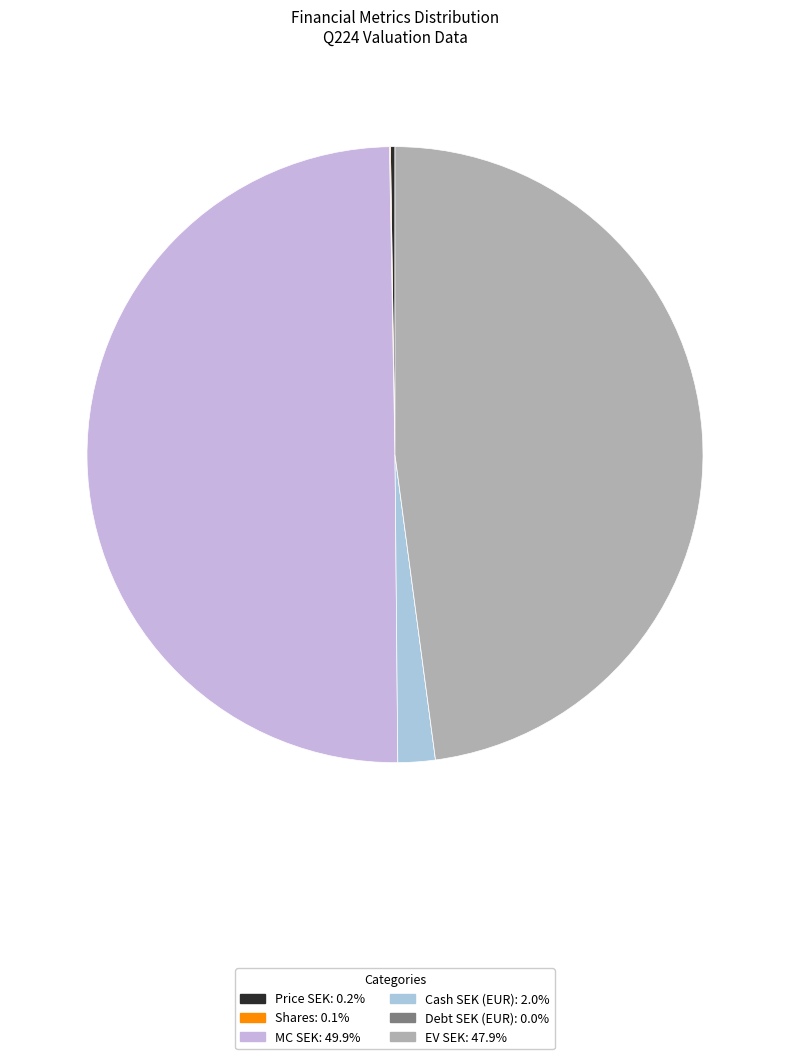

Does Debt SEK (EUR) represent more than half of the total?

No